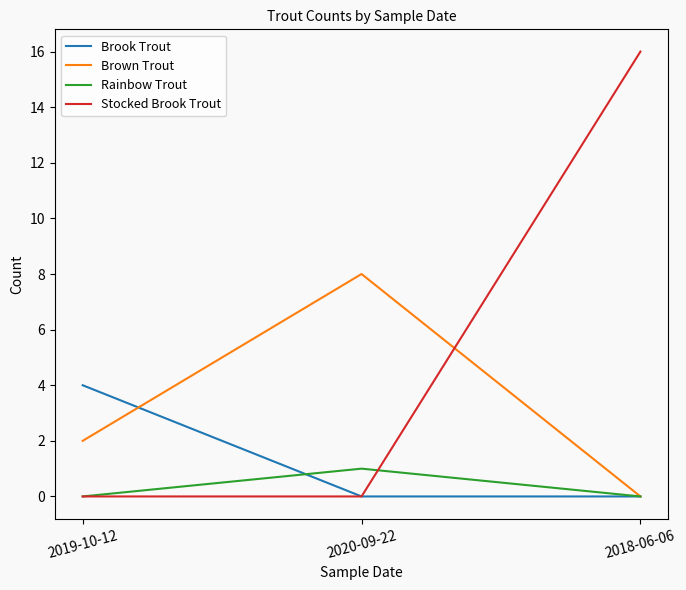

How many lines are shown in the chart?

4